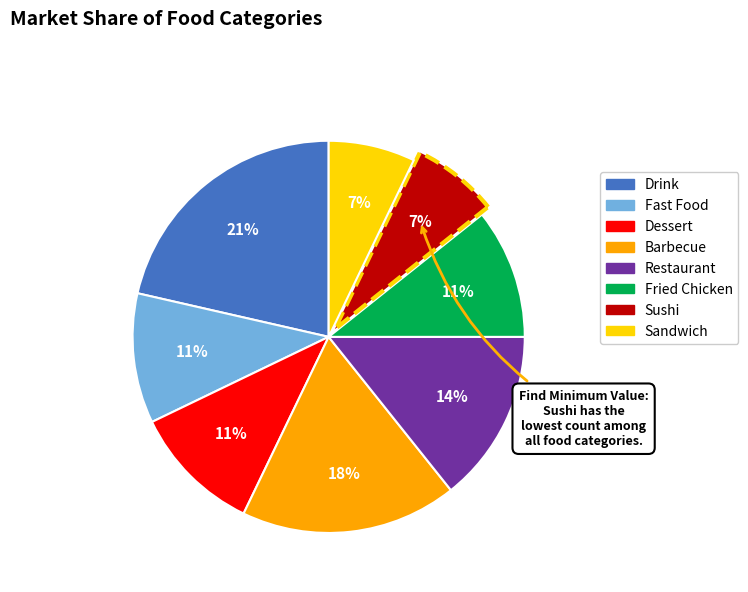

What is the largest slice in the pie chart?

Drink